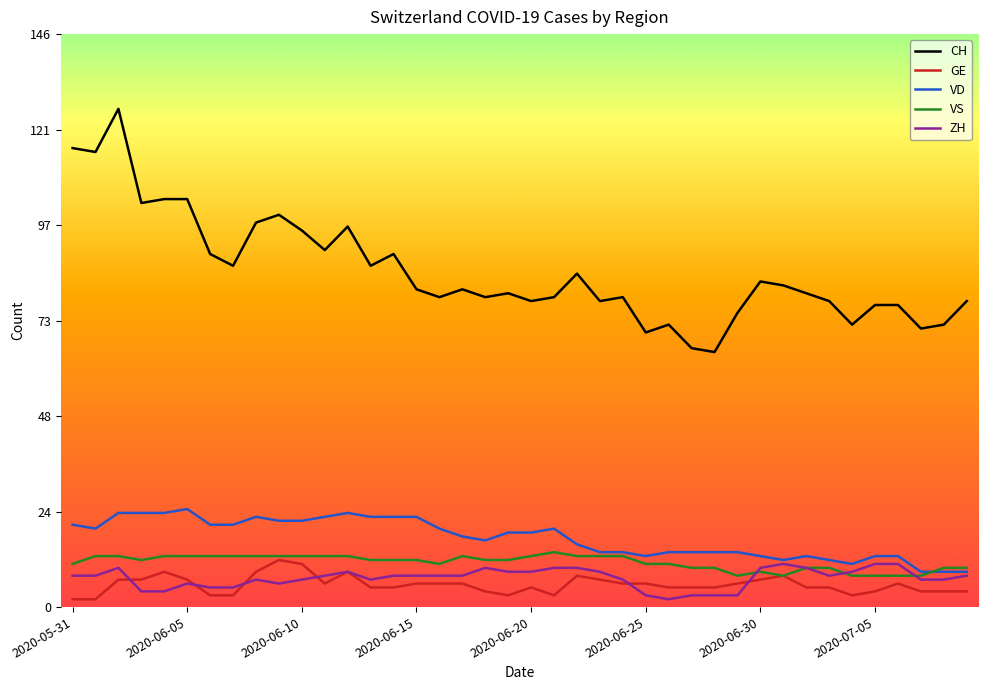

Which series has the largest range (max minus min)?

CH